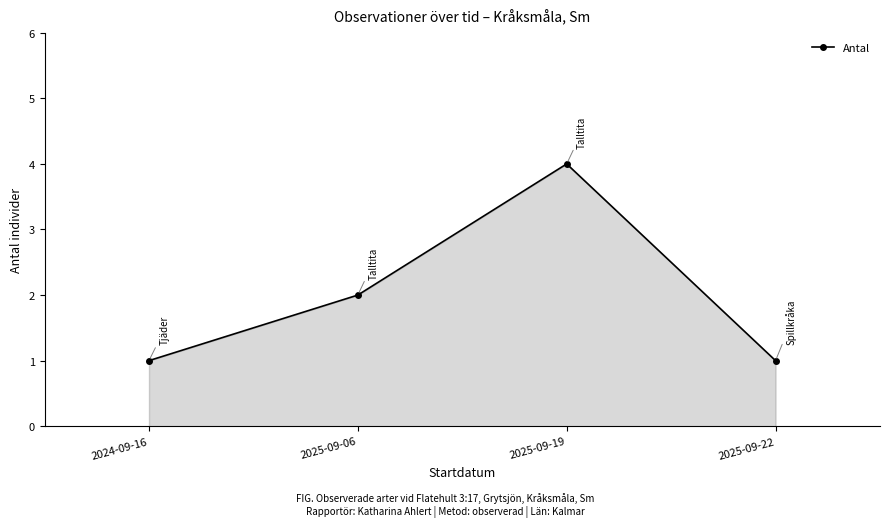

What is the minimum value shown in the chart?

1